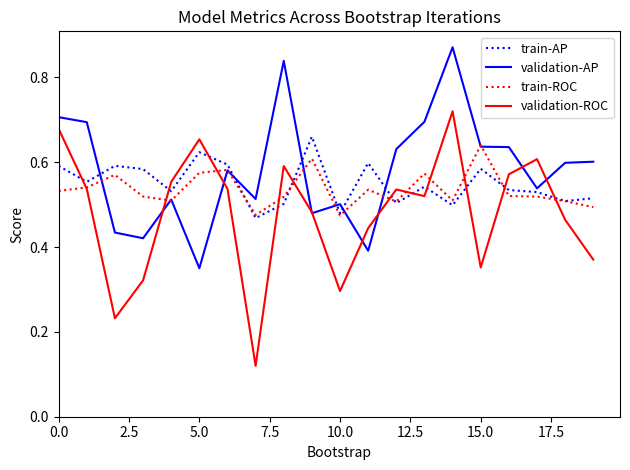

True or false: train-AP and validation-ROC cross at least once.

True